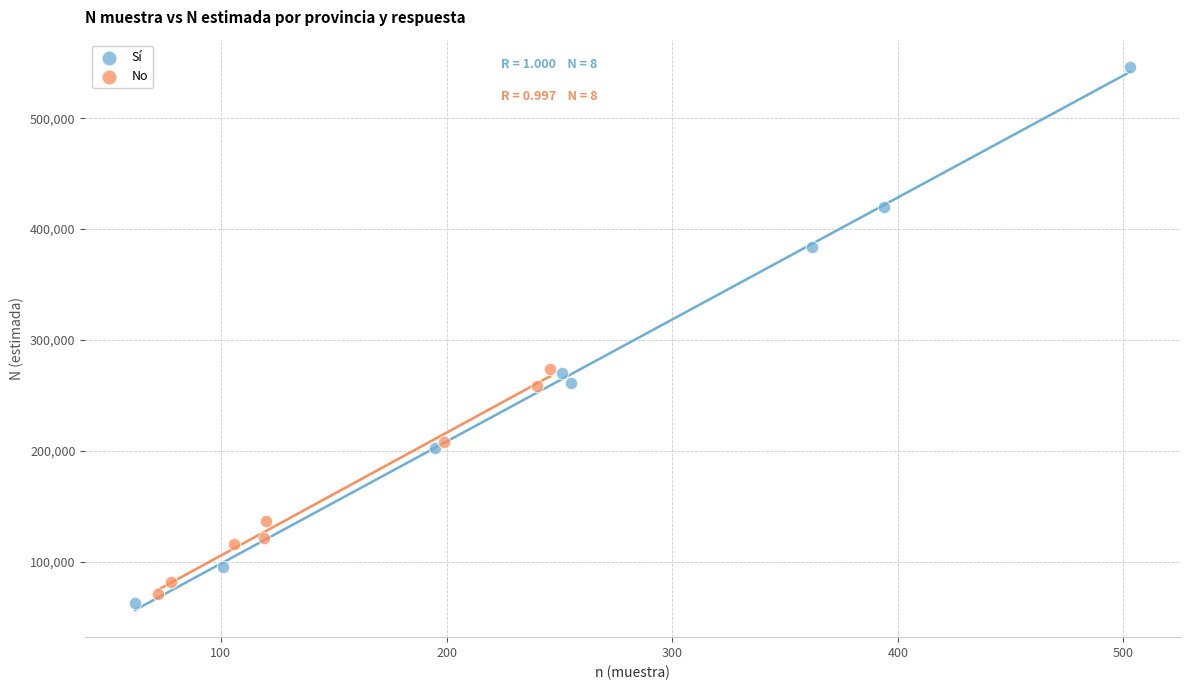

Which series contains the highest Y value?

Sí